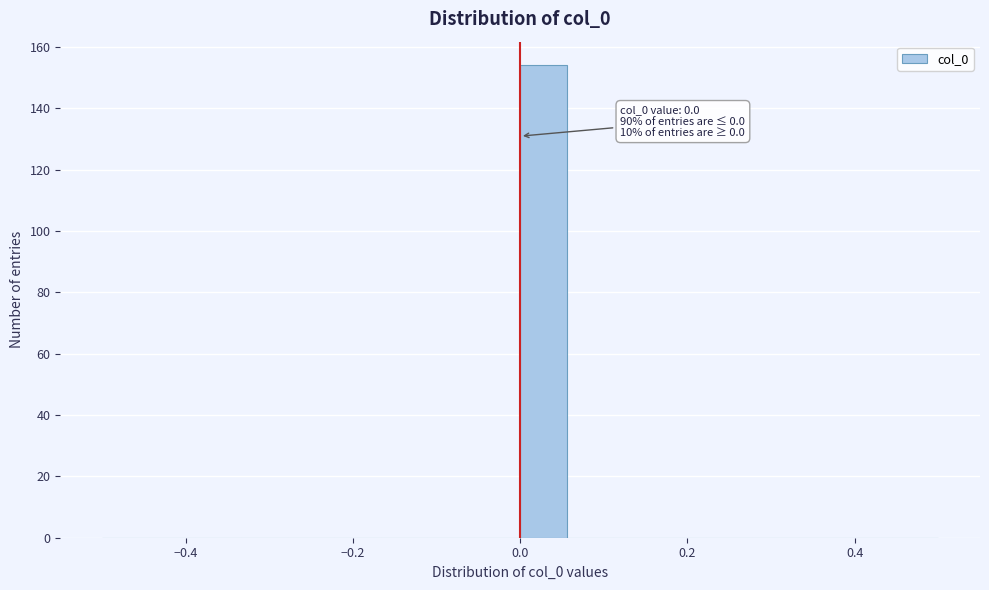

Around what value on the x-axis is the tallest bar? Give the approximate position of its centre, as read against the axis.

0.02